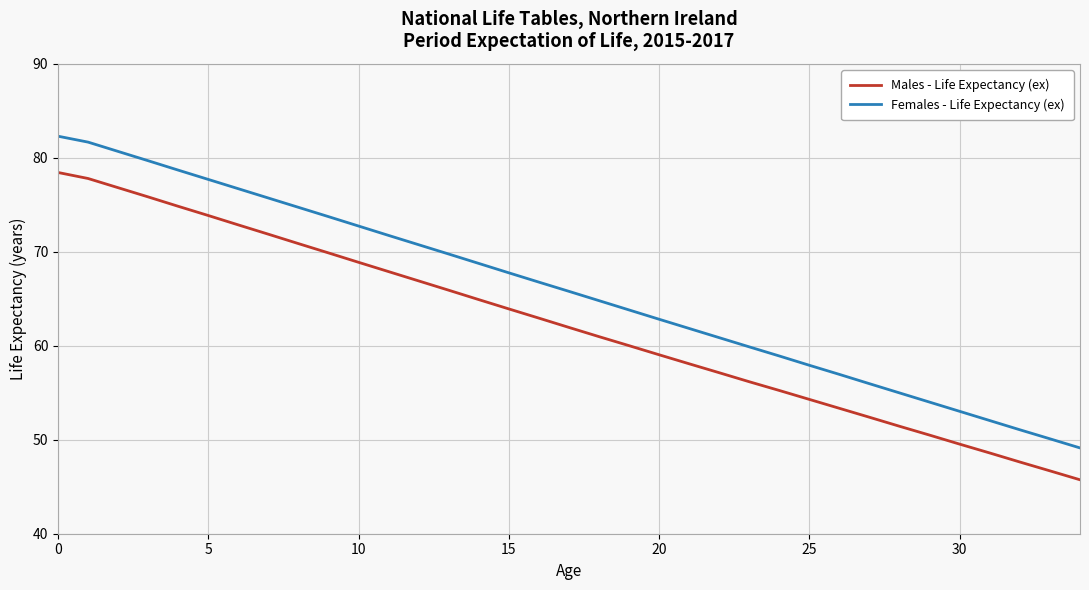

True or false: Males - Life Expectancy (ex) has more than 1 points higher than both neighbors.

False